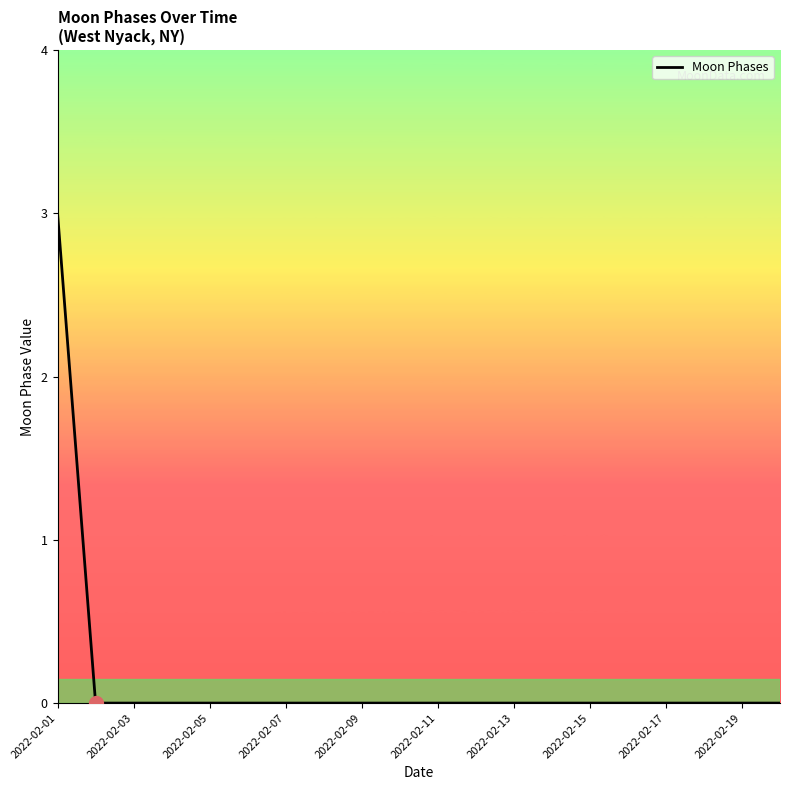

What is the greatest value displayed?

3